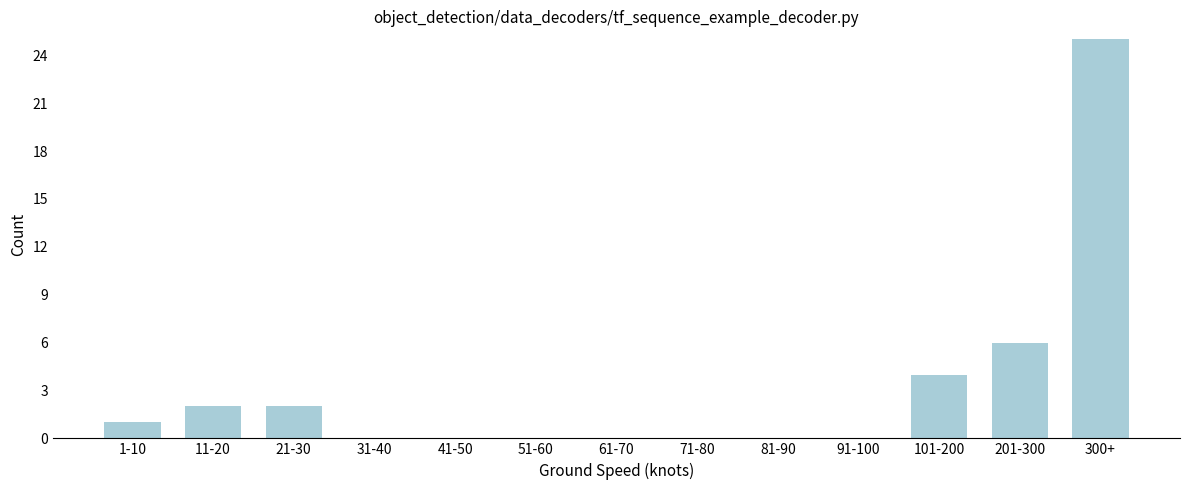

Reading right to left, extract all data points from this chart.

300+=25	201-300=6	101-200=4	91-100=0	81-90=0	71-80=0	61-70=0	51-60=0	41-50=0	31-40=0	21-30=2	11-20=2	1-10=1